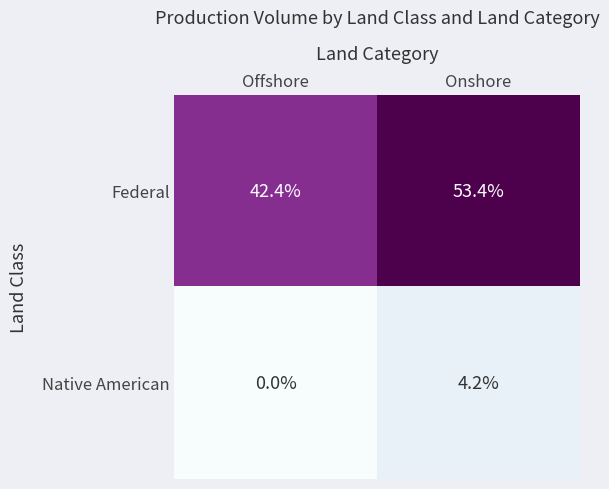

True or false: Federal has a value of 53.4 at Onshore.

True